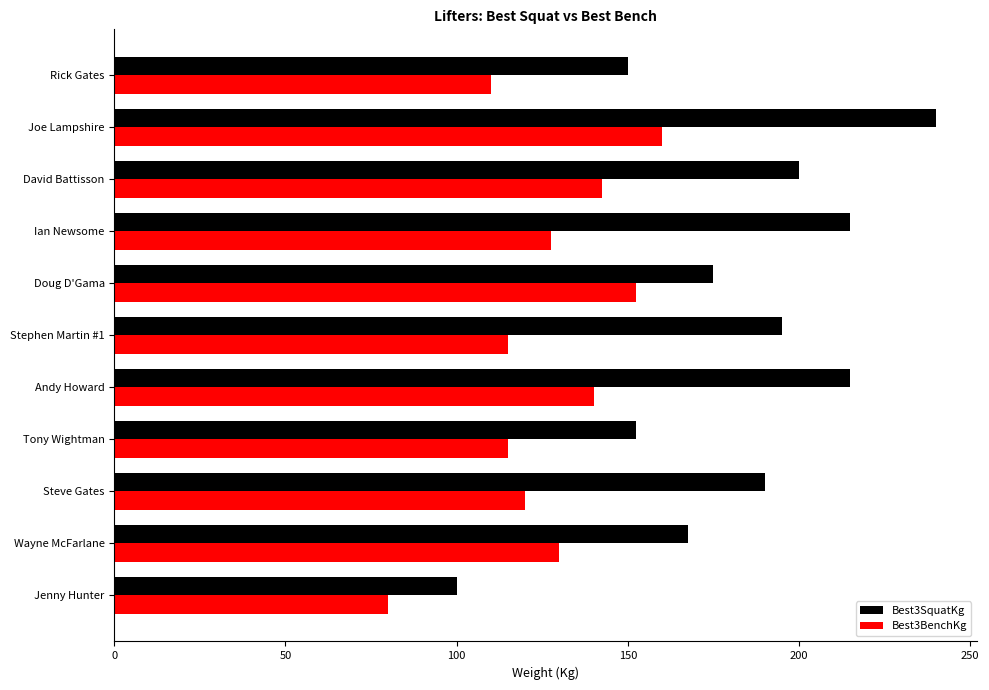

True or false: Best3SquatKg has a value of 61.9 at Ian Newsome.

False